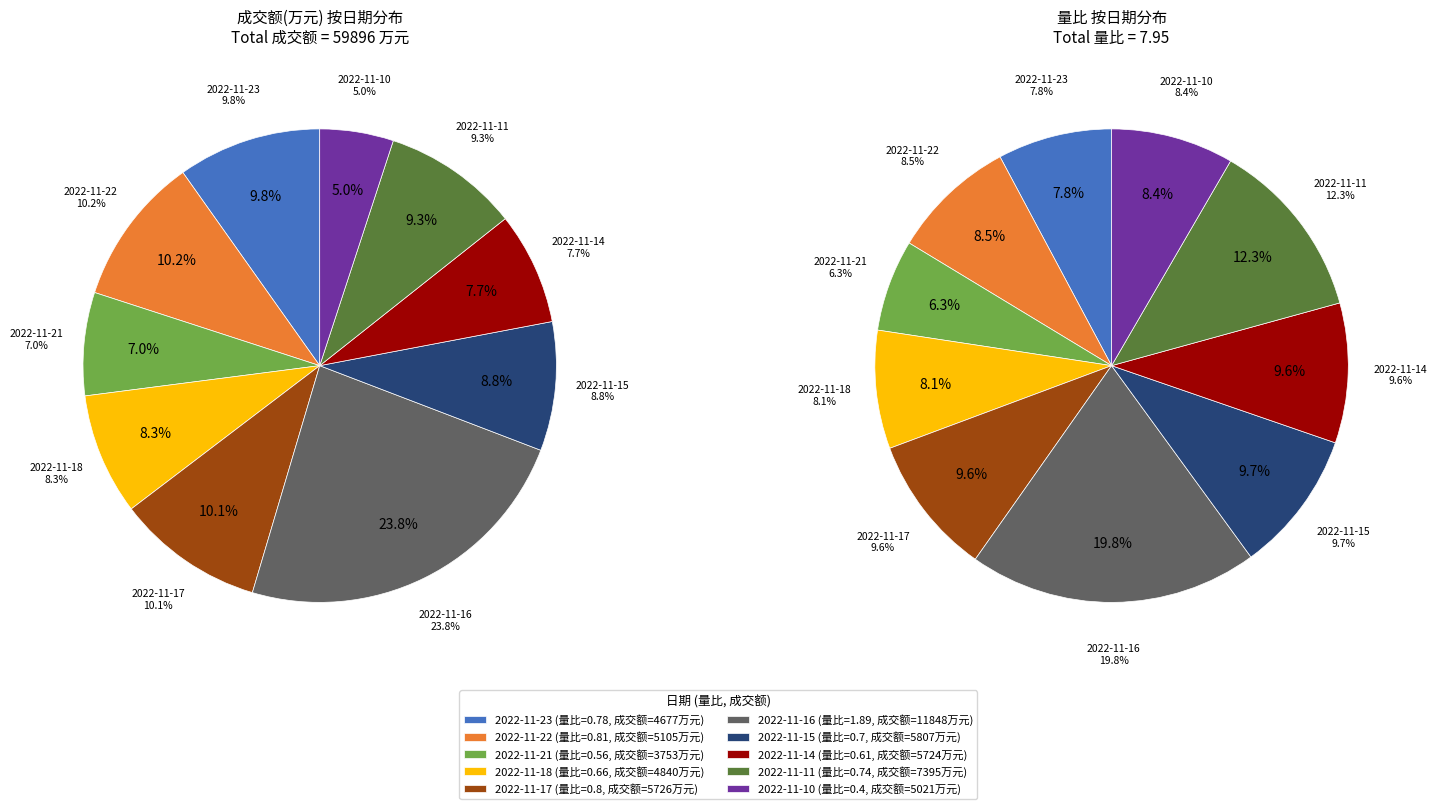

What is the largest slice in the pie chart?

2022-11-16